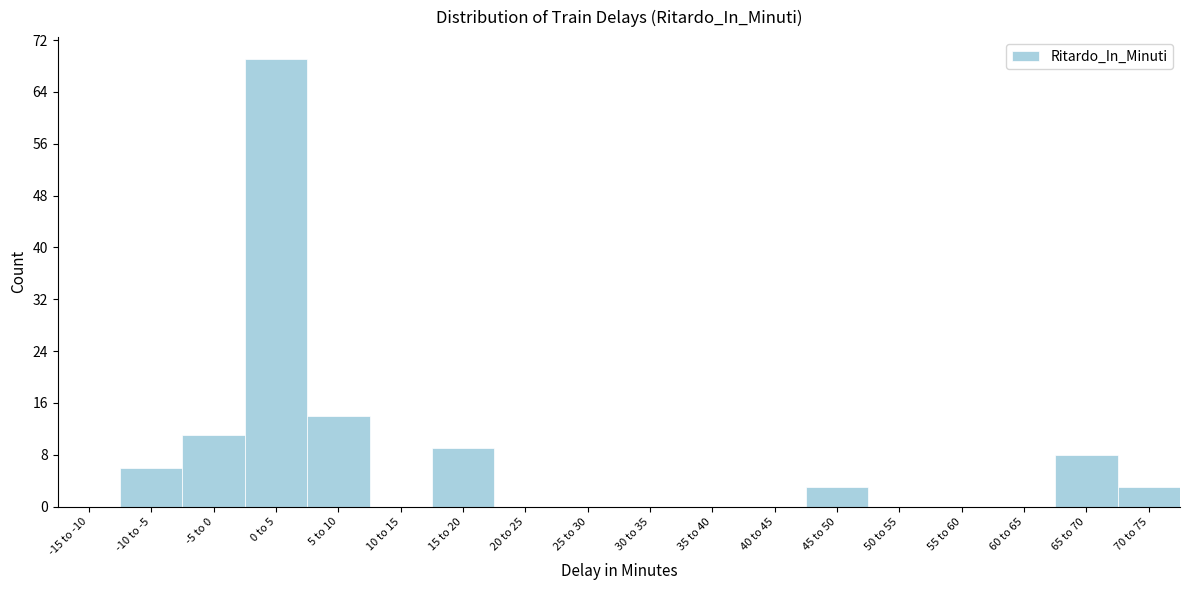

Reading left to right, extract all data points from this chart.

-15 to -10=0	-10 to -5=6	-5 to 0=11	0 to 5=69	5 to 10=14	10 to 15=0	15 to 20=9	20 to 25=0	25 to 30=0	30 to 35=0	35 to 40=0	40 to 45=0	45 to 50=3	50 to 55=0	55 to 60=0	60 to 65=0	65 to 70=8	70 to 75=3